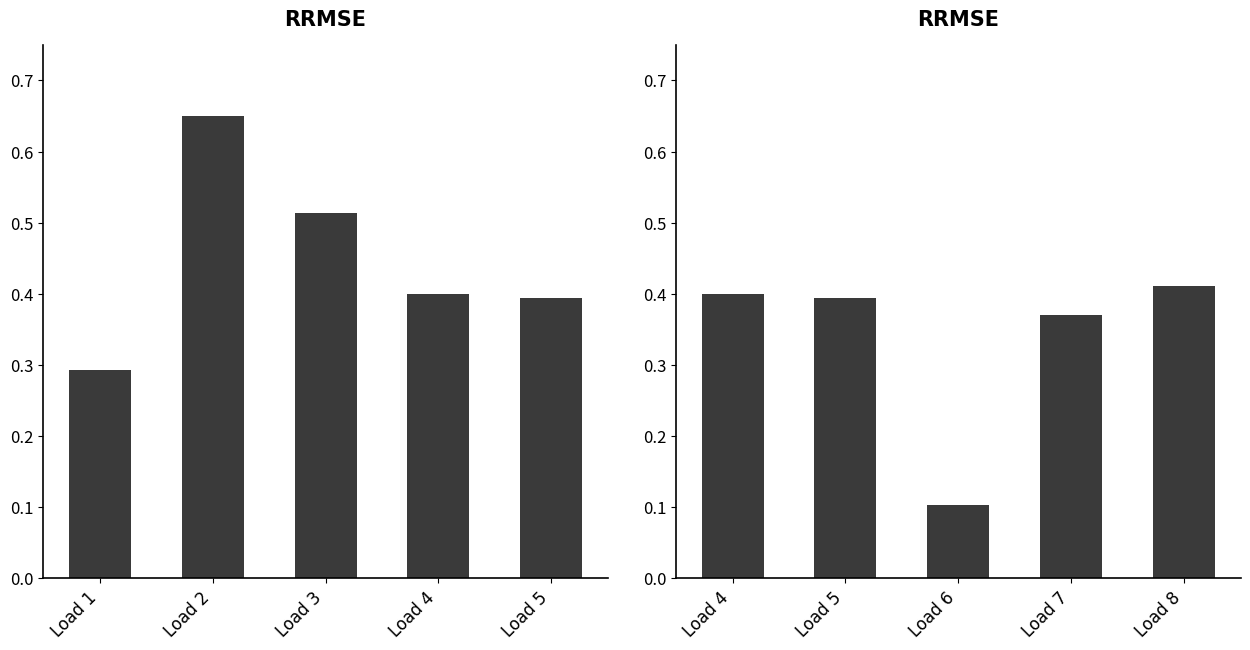

What is the approximate value at Load 7?

0.4